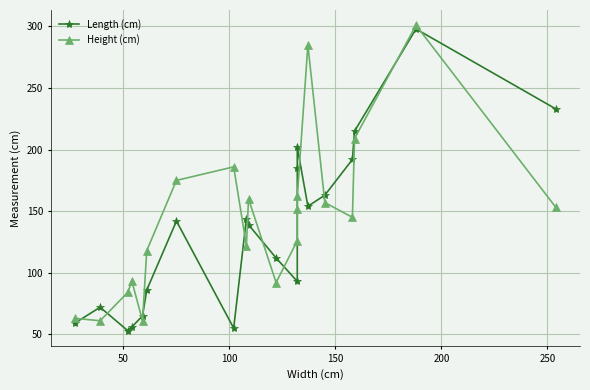

Which series has the largest range (max minus min)?

Length (cm)